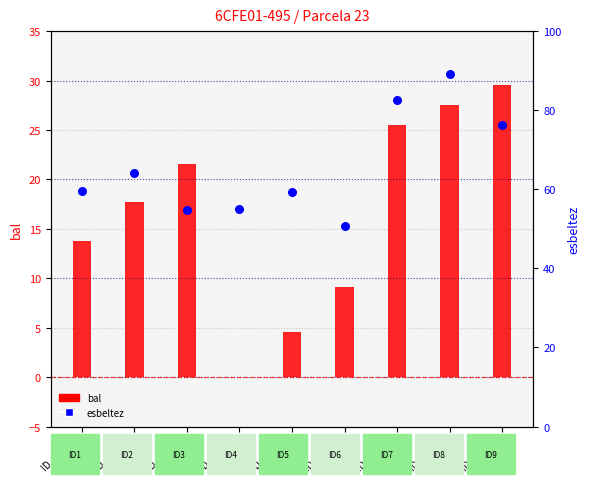

Which series reaches the minimum Y coordinate?

bal